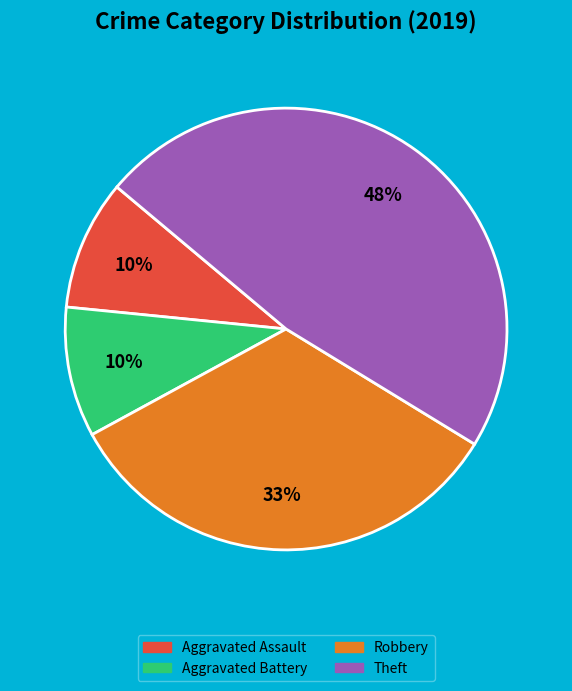

To the nearest percent, what is the difference between the largest and smallest slice percentages?

38%